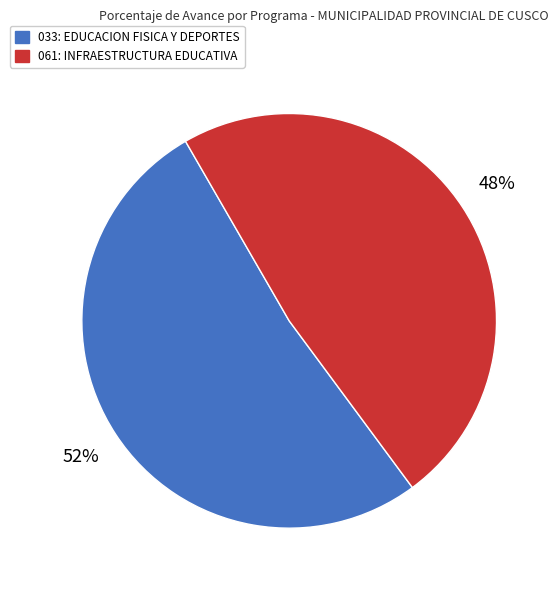

How many slices are in this pie chart?

2